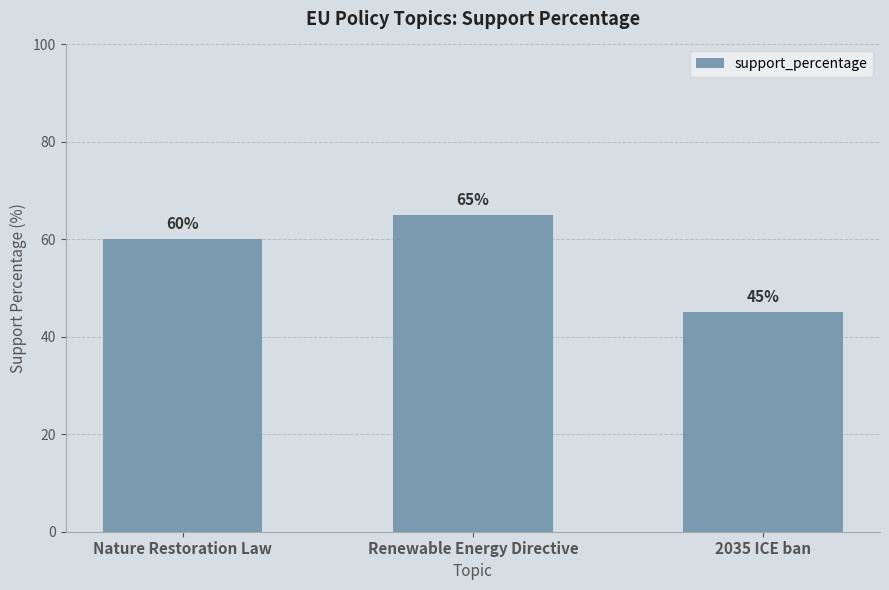

Rank the categories by value from highest to lowest.

Renewable Energy Directive, Nature Restoration Law, 2035 ICE ban